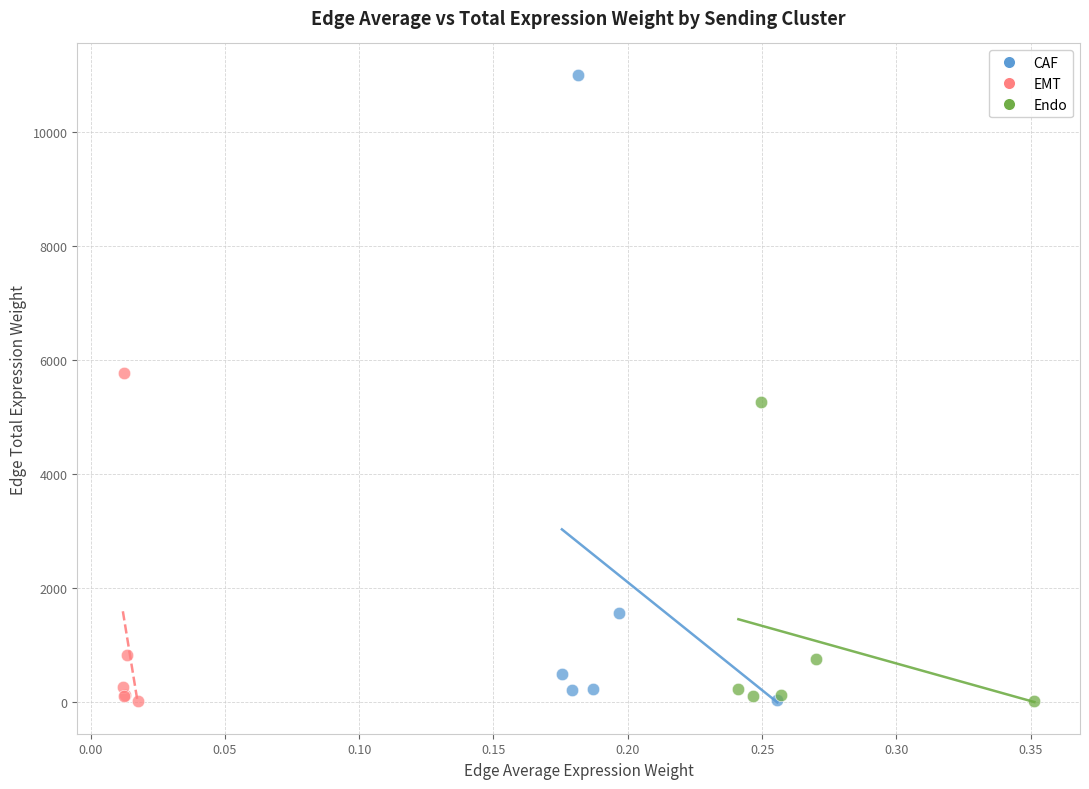

Which series reaches the maximum Y coordinate?

CAF